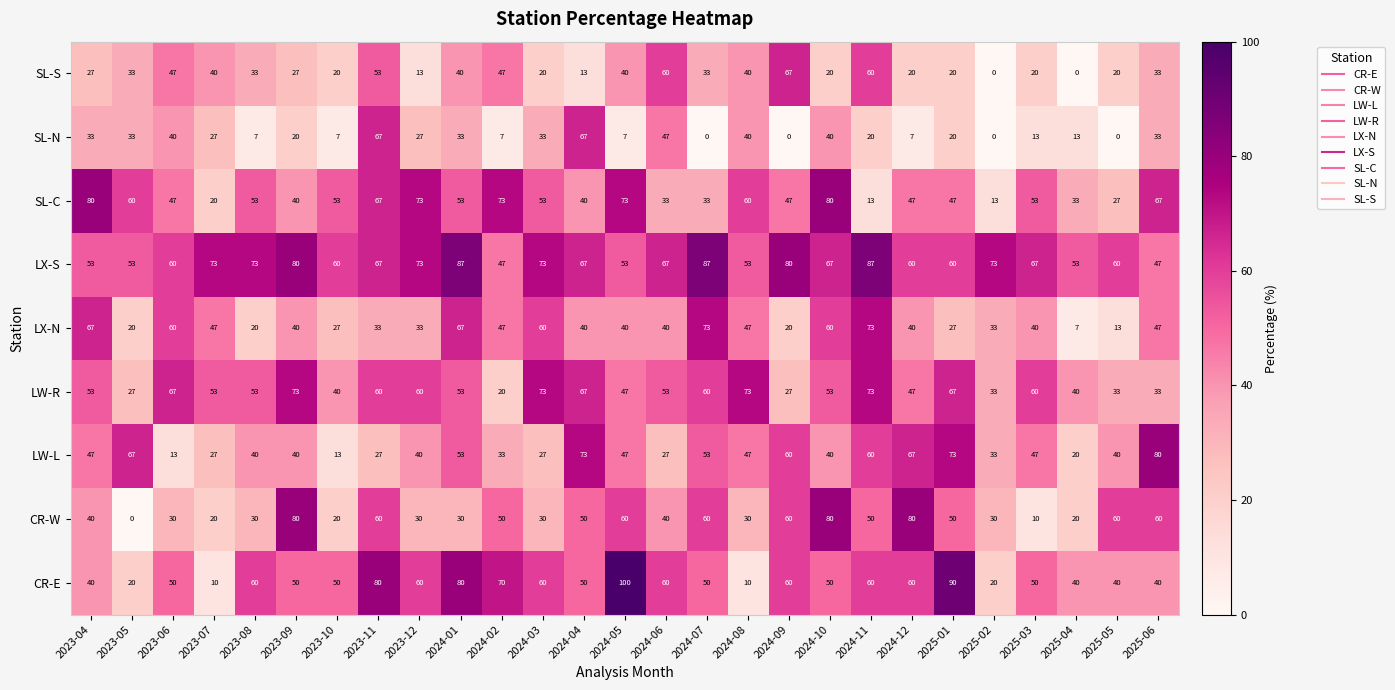

What is the highest value of the SL-S series?

67